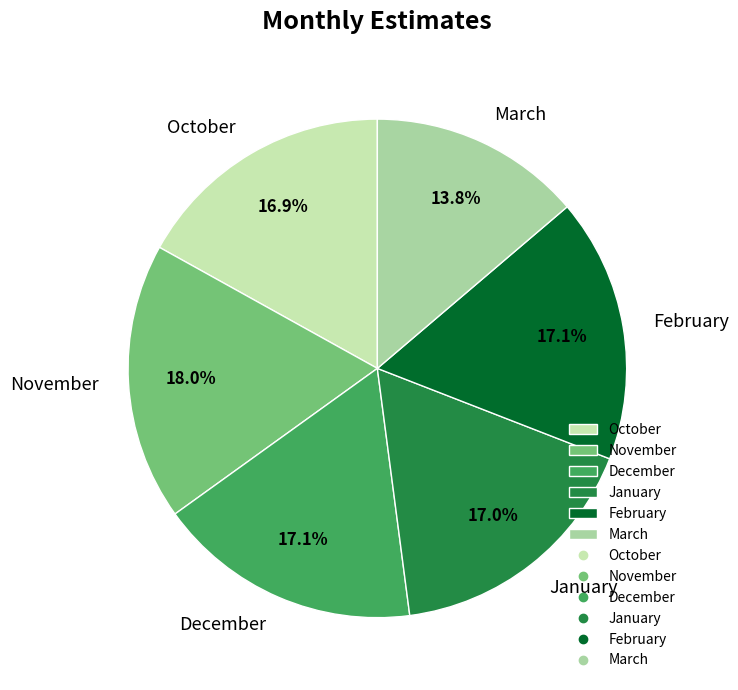

What is the smallest slice in the pie chart?

March